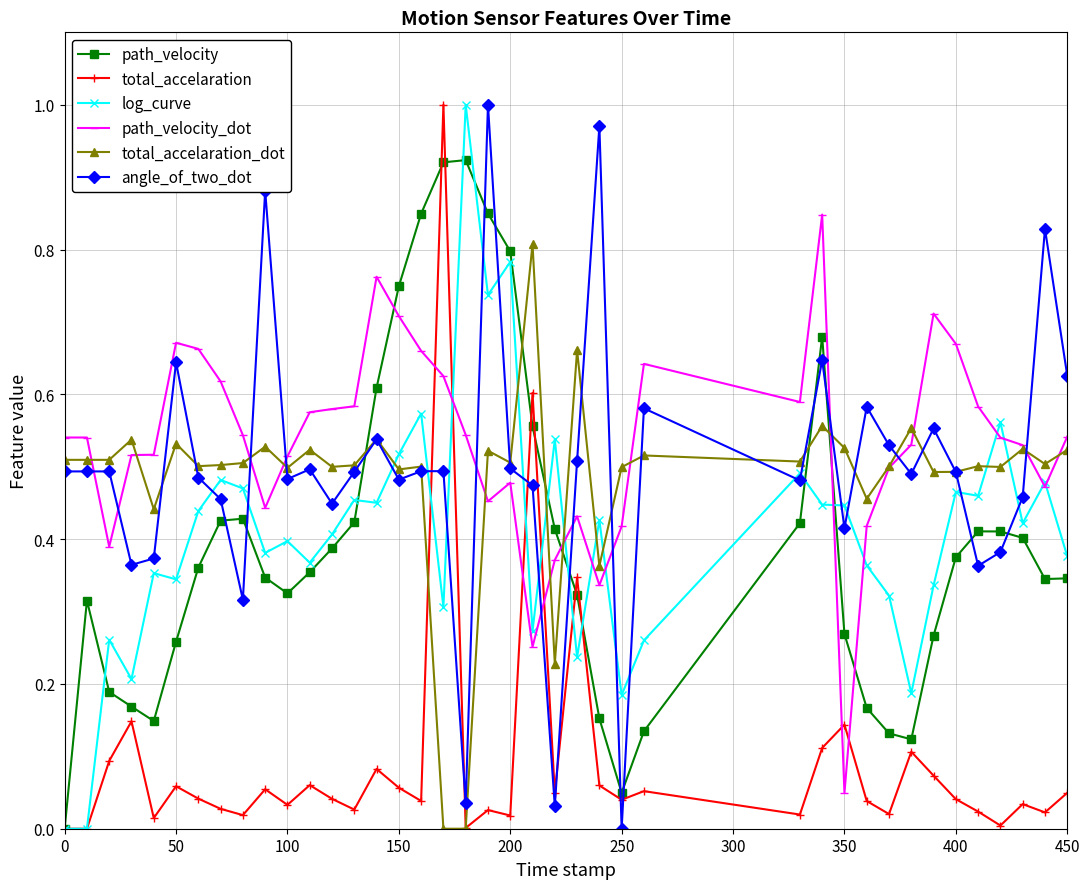

What are all the series names shown in the legend?

path_velocity, total_accelaration, log_curve, path_velocity_dot, total_accelaration_dot, angle_of_two_dot